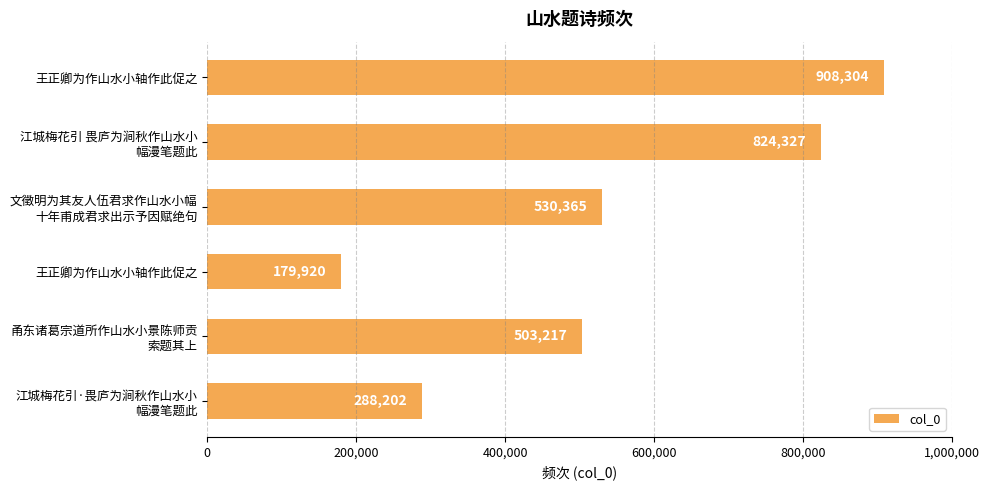

At which label is the value closest to 544112?

文徵明为其友人伍君求作山水小幅
十年甫成君求出示予因赋绝句